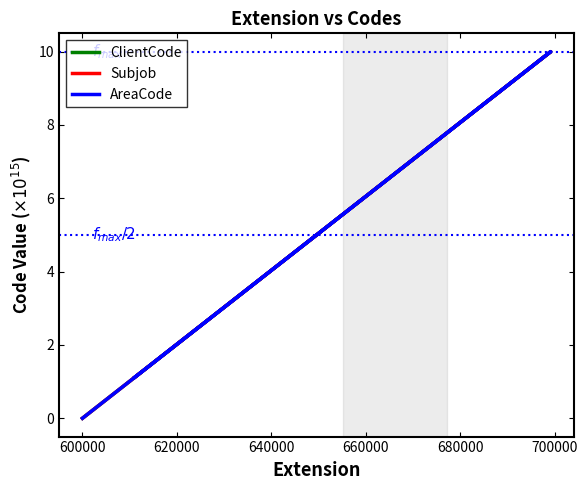

What are all the series names shown in the legend?

ClientCode, Subjob, AreaCode